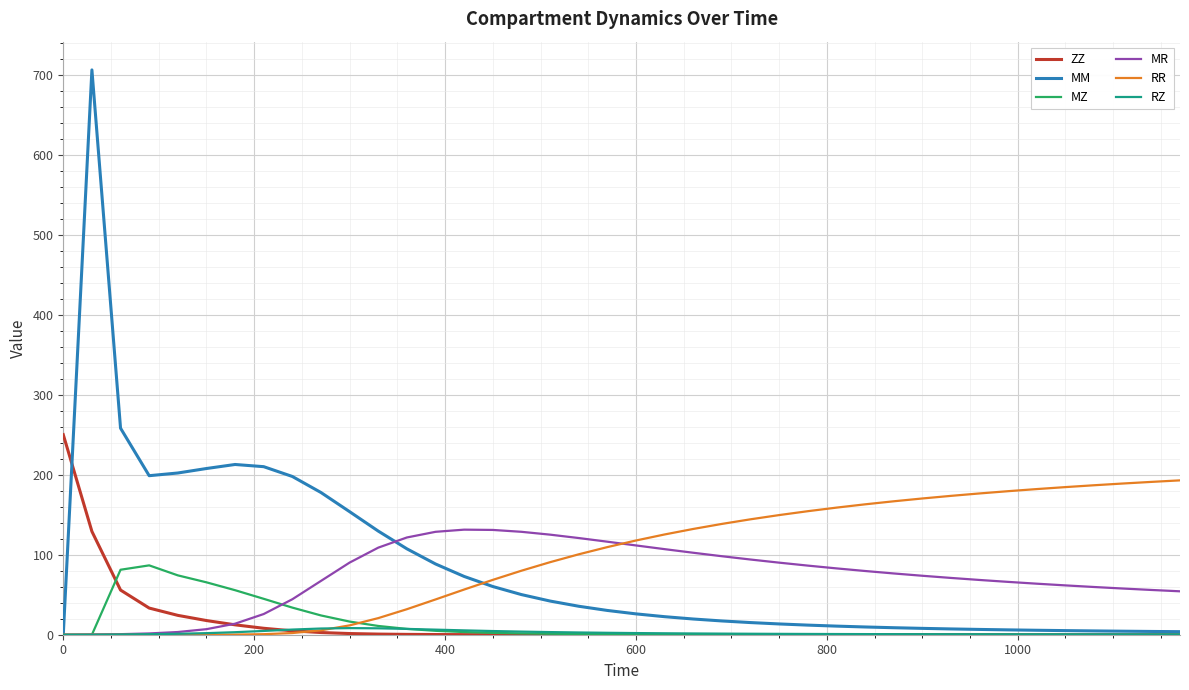

What is the greatest value displayed?

705.8